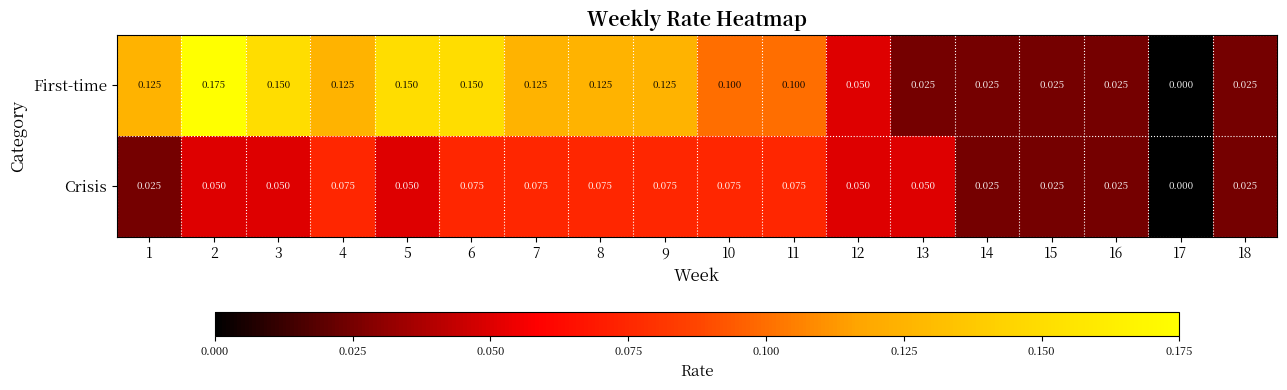

List the series in order of their peak value, highest first.

First-time, Crisis